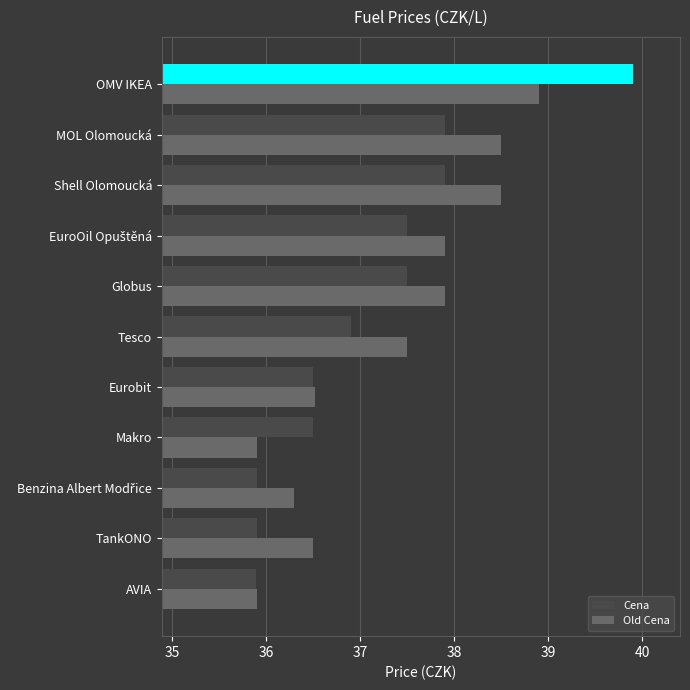

At which category is the sum across all series the highest?

OMV IKEA